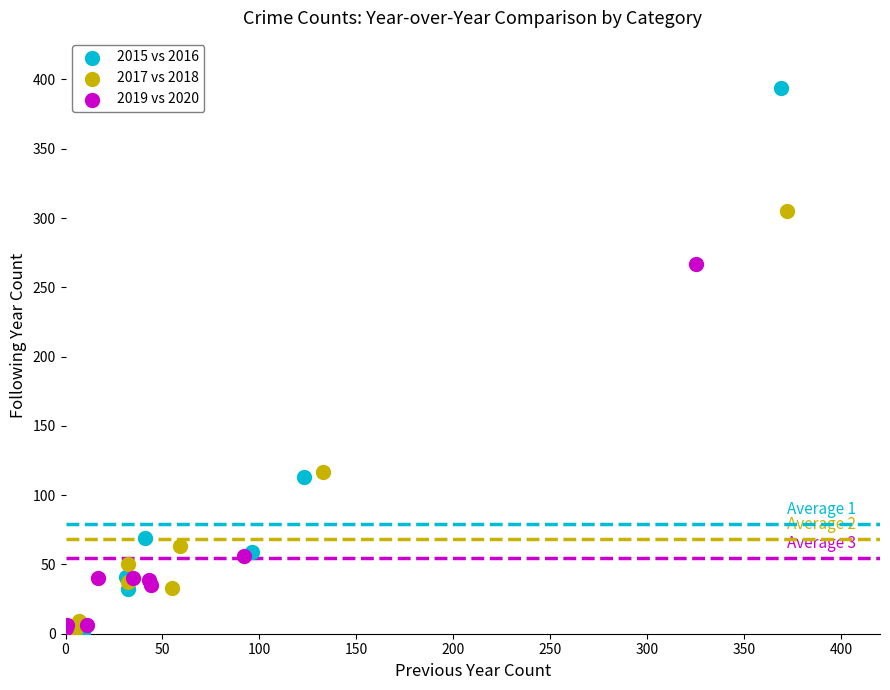

Which series contains the highest Y value?

2015 vs 2016